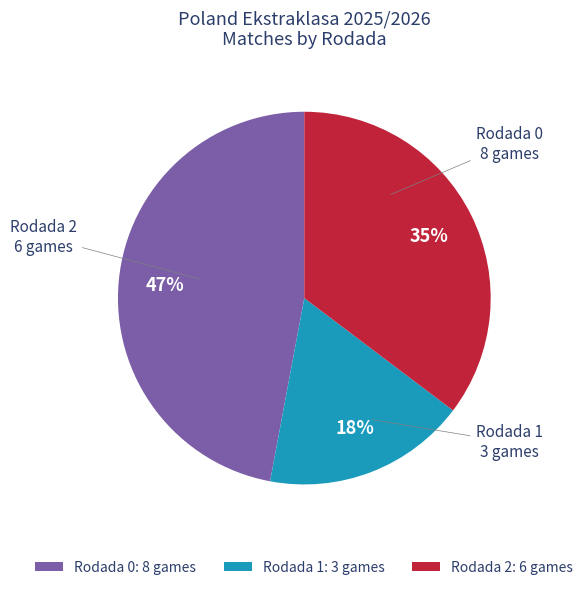

Count the number of slices in the pie.

3